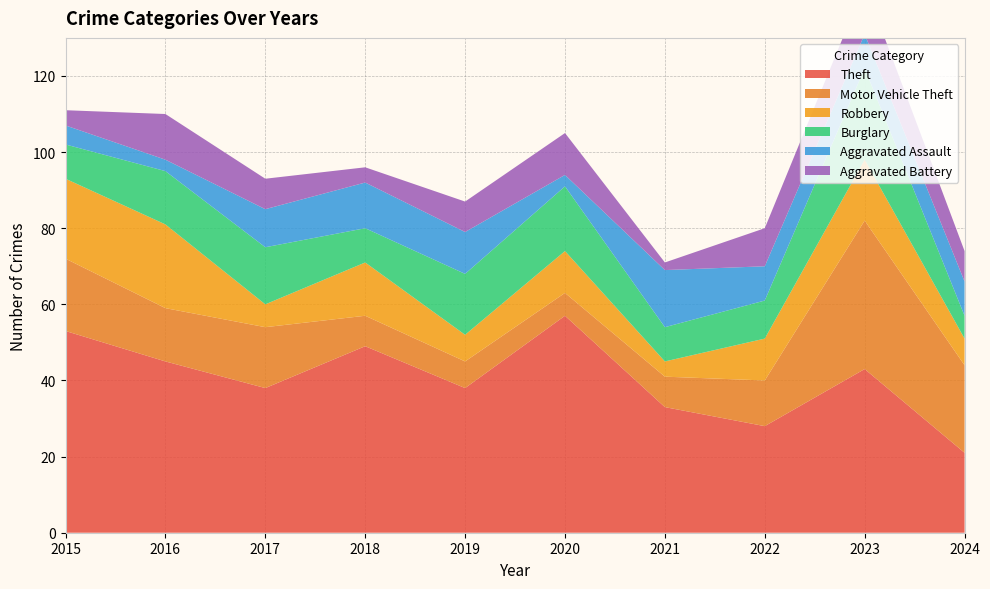

Reading left to right, what are all the values shown in this chart?

Theft: 2015=53	2016=45	2017=38	2018=49	2019=38	2020=57	2021=33	2022=28	2023=43	2024=21
Motor Vehicle Theft: 2015=19	2016=14	2017=16	2018=8	2019=7	2020=6	2021=8	2022=12	2023=39	2024=23
Robbery: 2015=21	2016=22	2017=6	2018=14	2019=7	2020=11	2021=4	2022=11	2023=16	2024=7
Burglary: 2015=9	2016=14	2017=15	2018=9	2019=16	2020=17	2021=9	2022=10	2023=24	2024=6
Aggravated Assault: 2015=5	2016=3	2017=10	2018=12	2019=11	2020=3	2021=15	2022=9	2023=9	2024=9
Aggravated Battery: 2015=4	2016=12	2017=8	2018=4	2019=8	2020=11	2021=2	2022=10	2023=13	2024=8